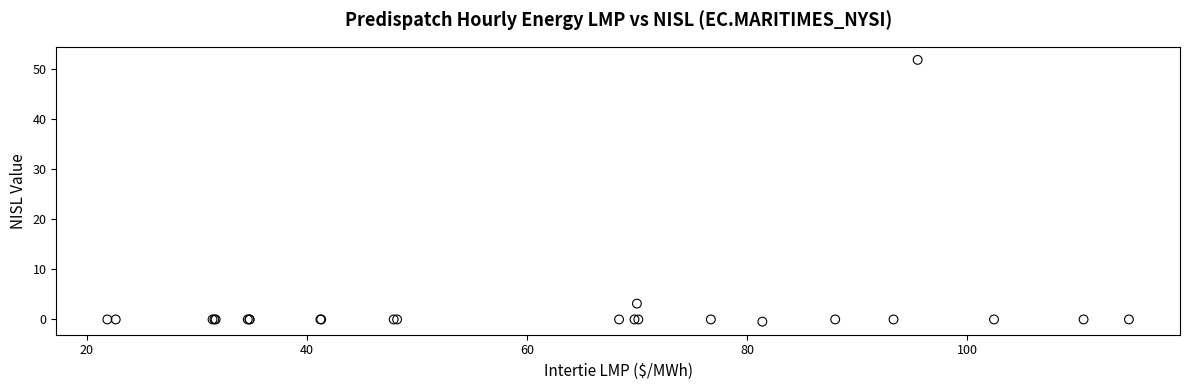

What Y value in the scatter plot is closest to 25?

3.2